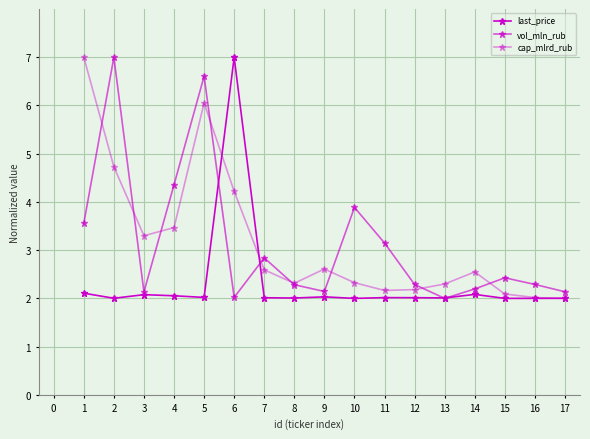

How many lines are shown in the chart?

3